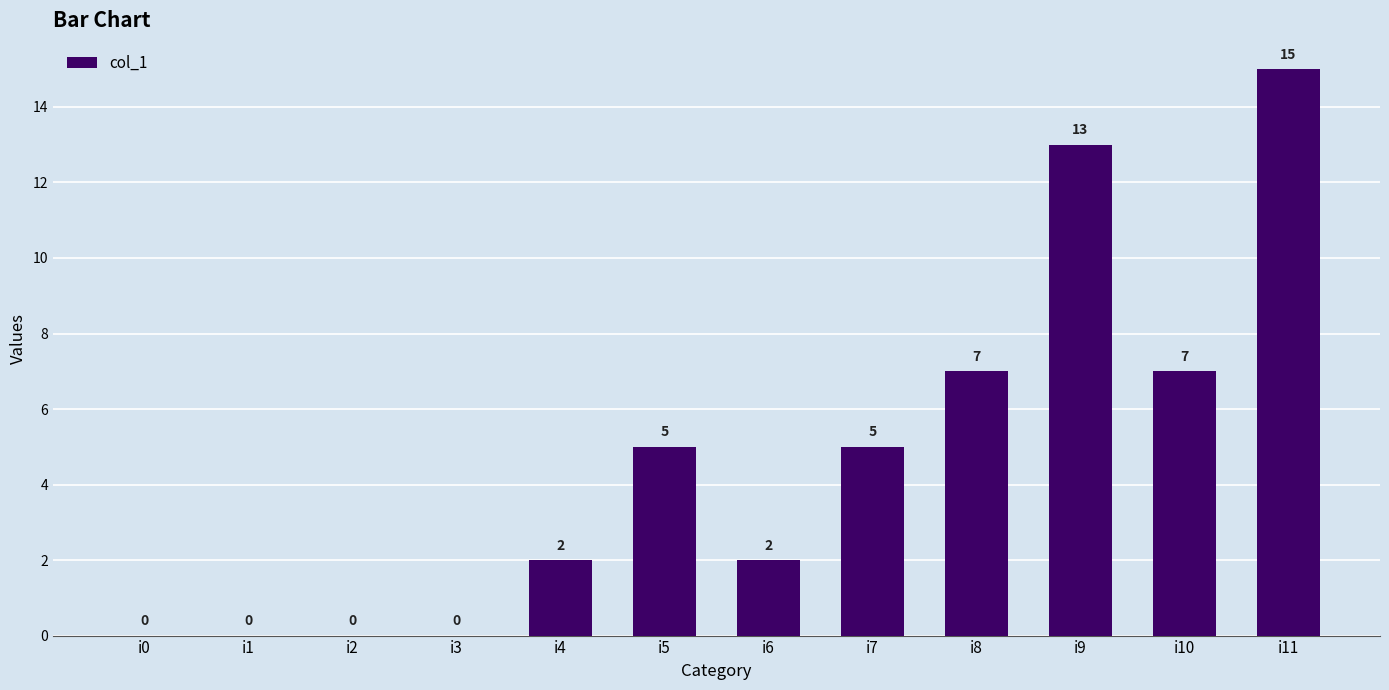

Which category has the highest value across all series?

i11